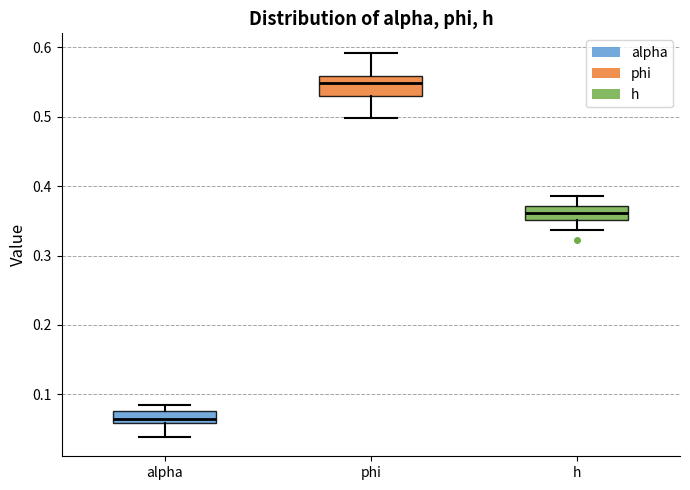

Reading left to right, read every box against the y-axis: the position of its median line, the range the box covers, and the ends of its whiskers. The values are not printed on the chart, so give them approximately, as read against the axis.

alpha: median 0.06 (just above the box's lower edge), box 0.06 to 0.08, whiskers 0.04 to 0.08 (just above the box's upper edge)
phi: median 0.55, box 0.53 to 0.56, whiskers 0.50 to 0.59
h: median 0.36, box 0.35 to 0.37, whiskers 0.34 to 0.39